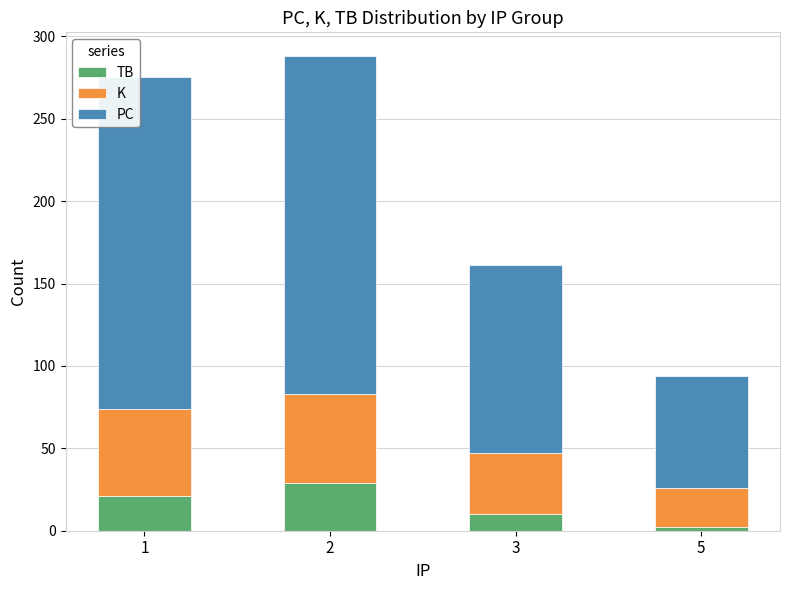

Reading right to left, transcribe the values for TB.

2	10	29	21